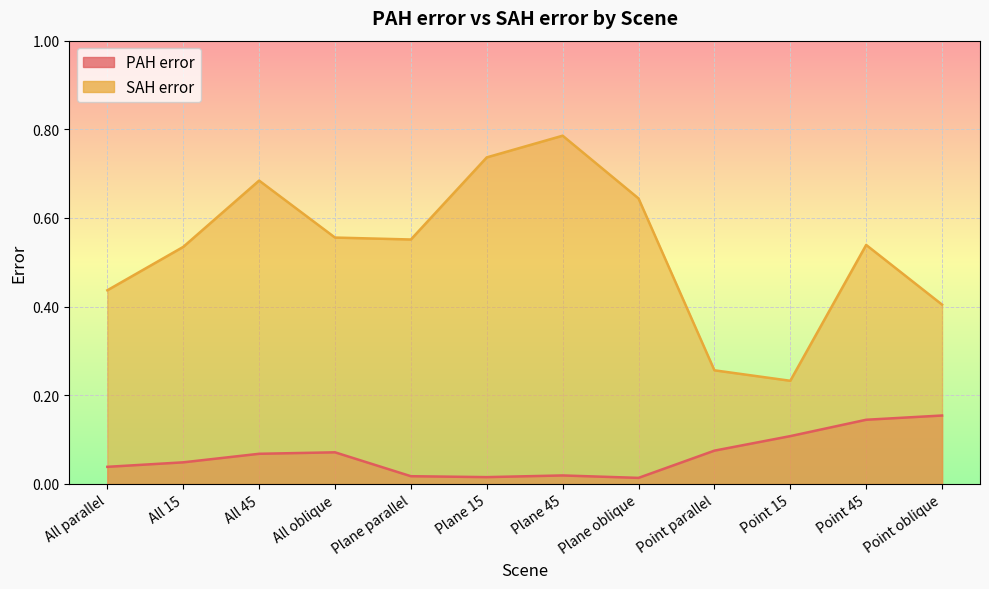

Reading left to right, extract all data points from this chart.

PAH error: 0.0	0.0	0.1	0.1	0.0	0.0	0.0	0.0	0.1	0.1	0.1	0.2
SAH error: 0.4	0.5	0.7	0.6	0.6	0.7	0.8	0.6	0.3	0.2	0.5	0.4